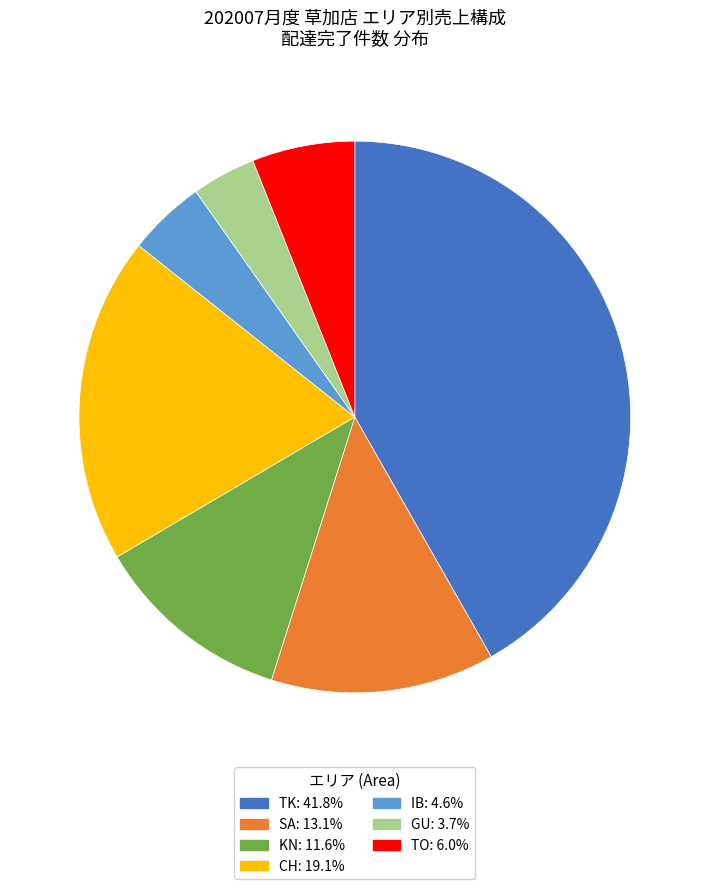

Is there any slice that represents more than half of the pie?

No